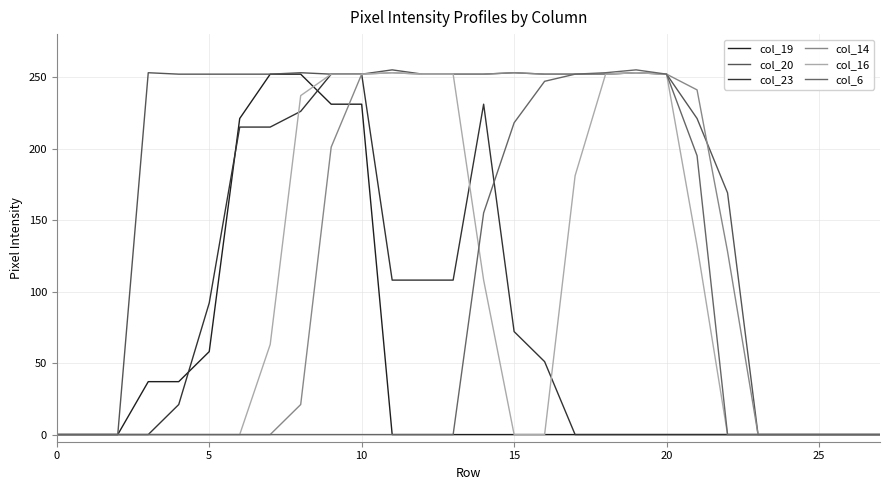

True or false: col_23 and col_20 intersect in this chart.

False